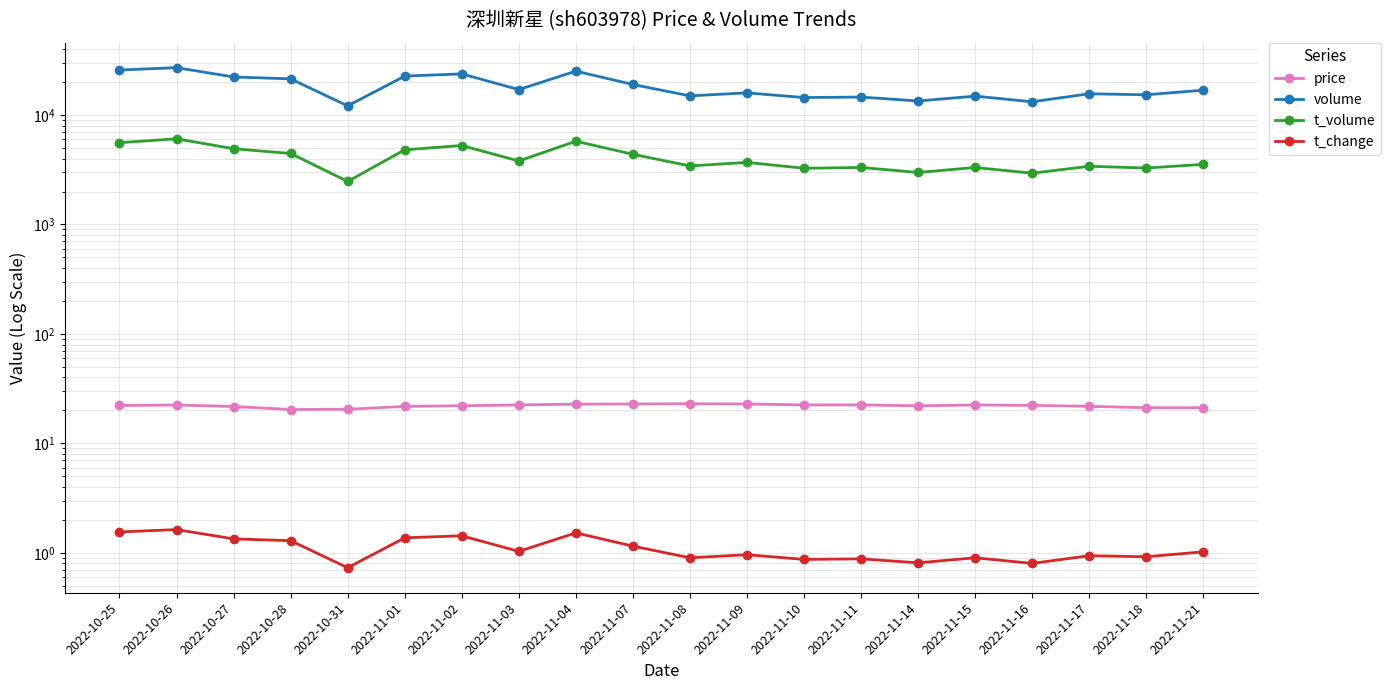

True or false: price and t_change intersect in this chart.

False